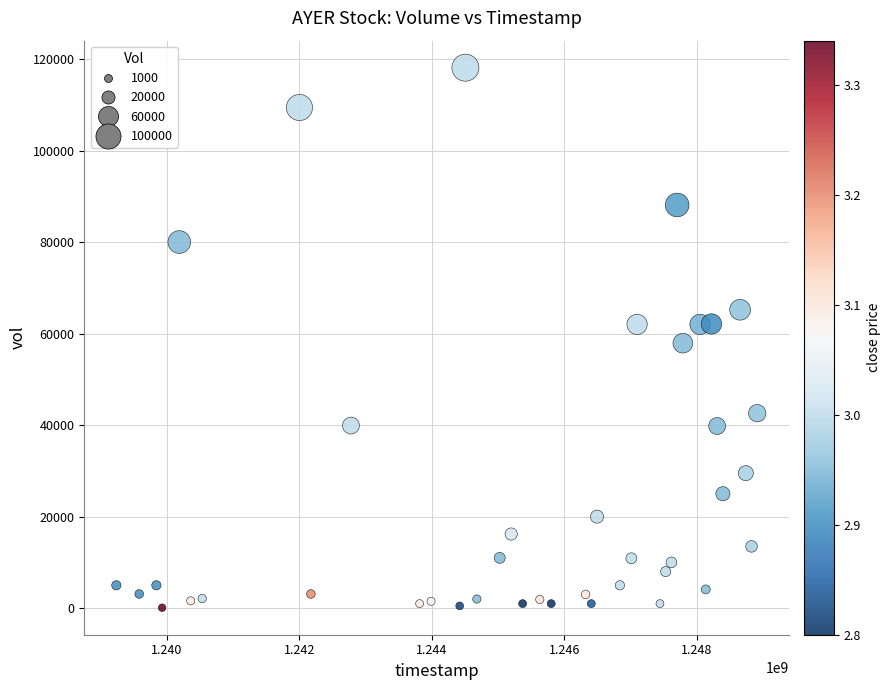

What is the range of Y values (max minus min)?

118000